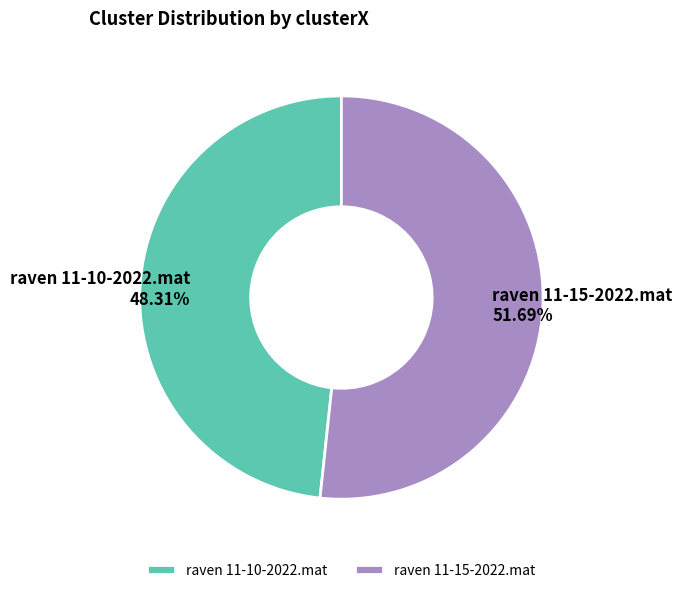

Between raven 11-15-2022.mat and raven 11-10-2022.mat, which is larger?

raven 11-15-2022.mat